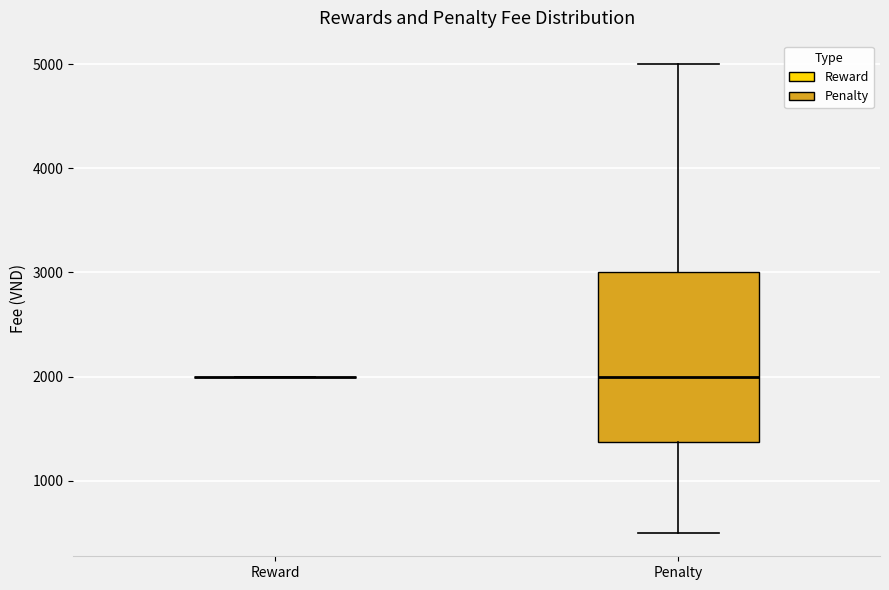

Where does the upper whisker of the box for Penalty end on the y-axis? The values are not printed on the chart, so give them approximately, as read against the axis.

5000